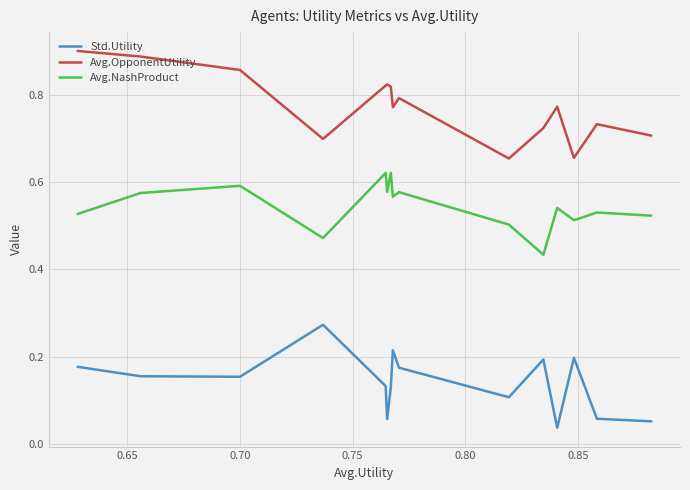

True or false: Avg.OpponentUtility and Avg.NashProduct intersect in this chart.

False